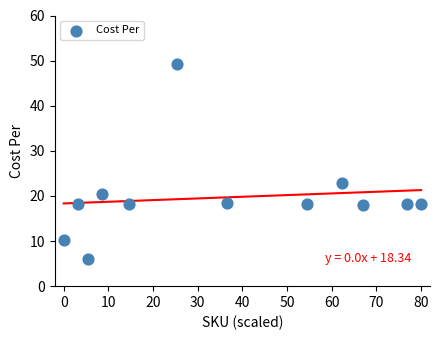

What Y value in the scatter plot is closest to 27?

22.9